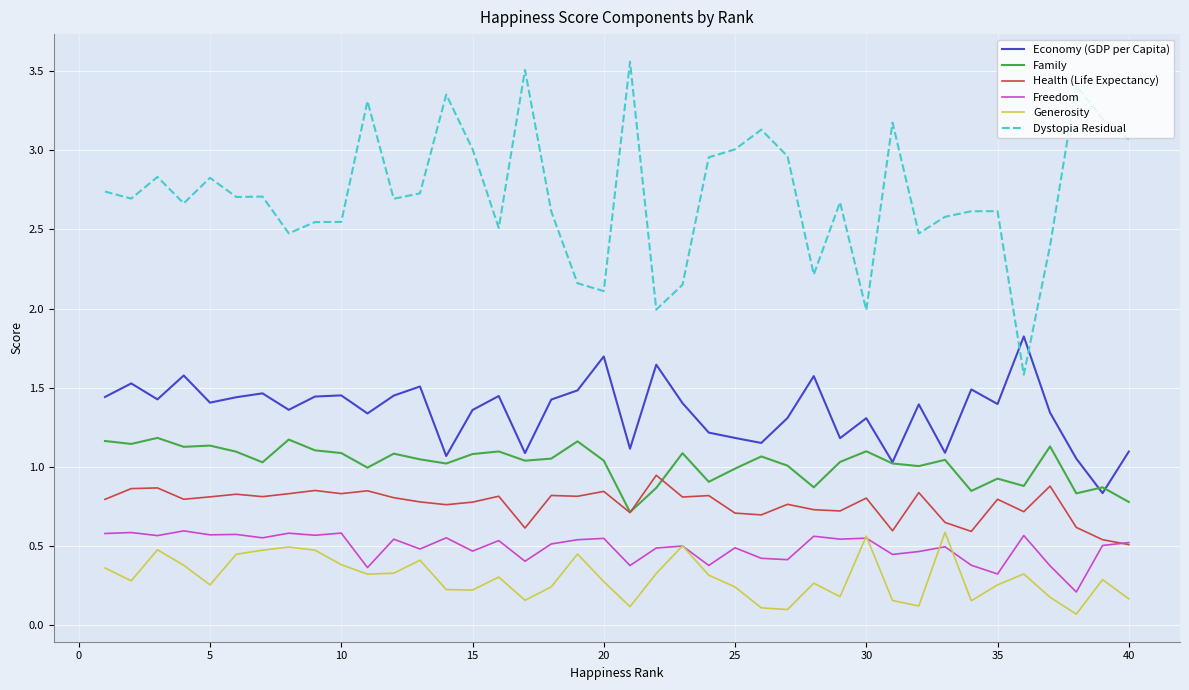

Which series has the largest total across all categories?

Dystopia Residual